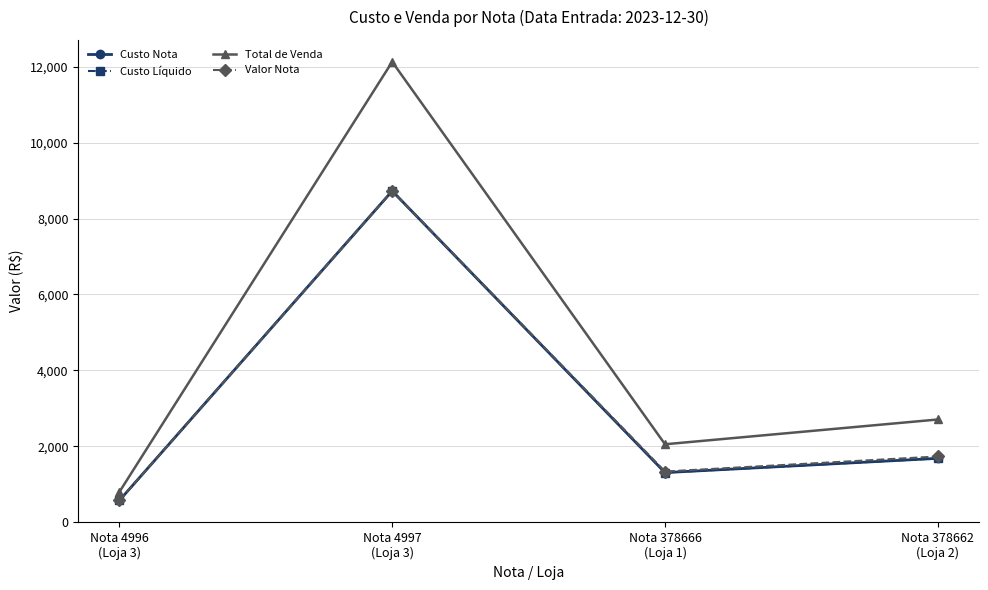

Is this an area chart (filled region under the line)?

No